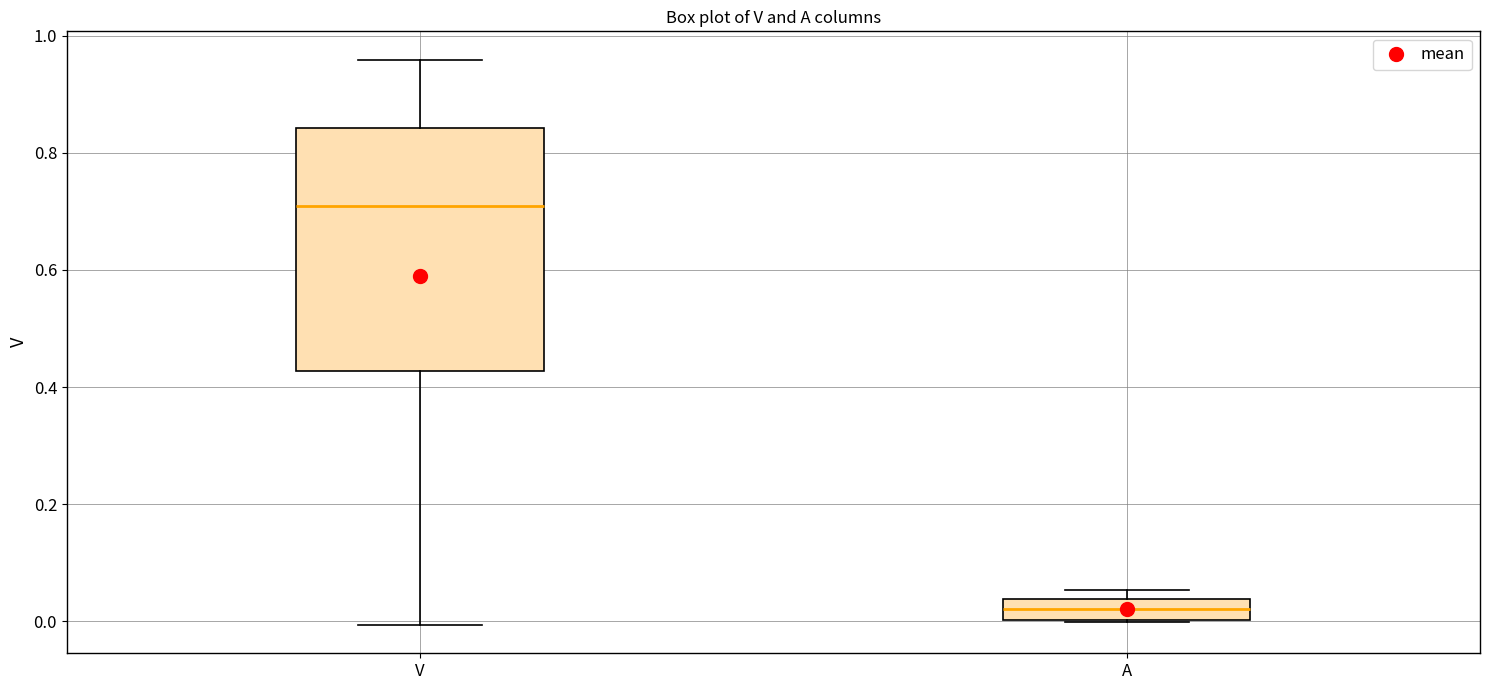

Where is the upper edge of the box for V on the y-axis? The values are not printed on the chart, so give them approximately, as read against the axis.

0.84